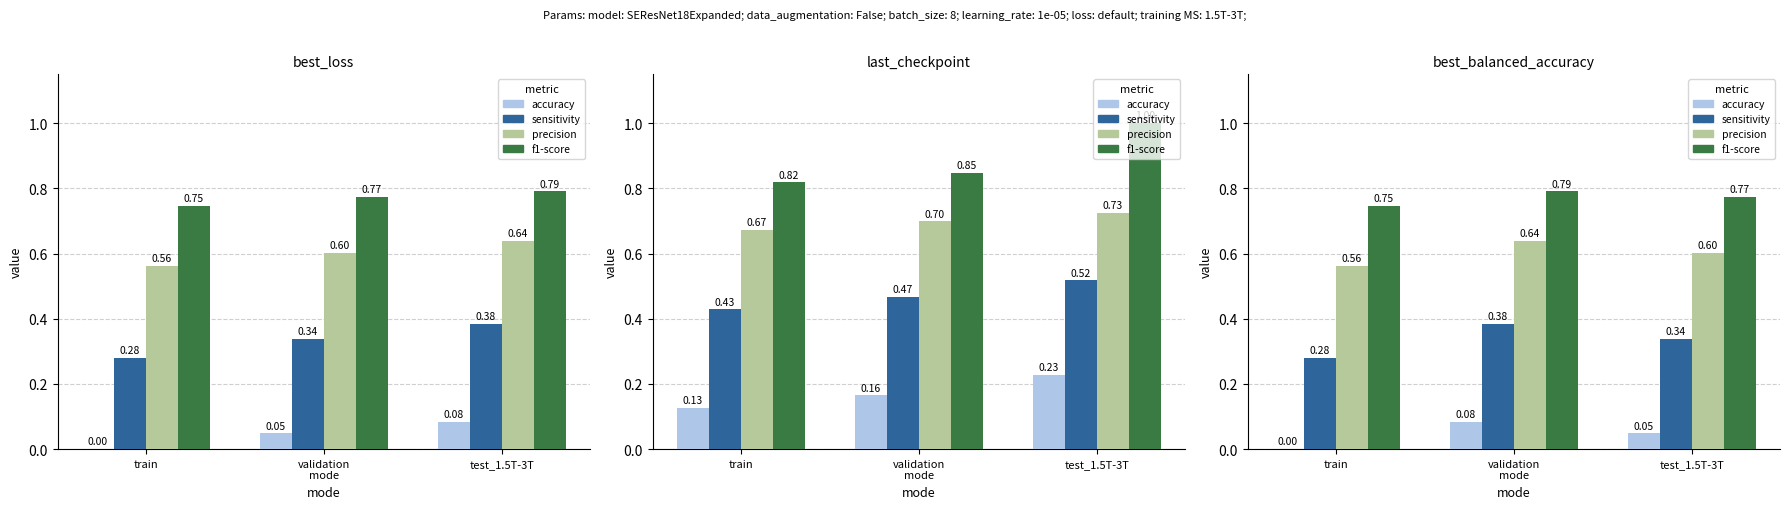

How many bars are there in each group?

4